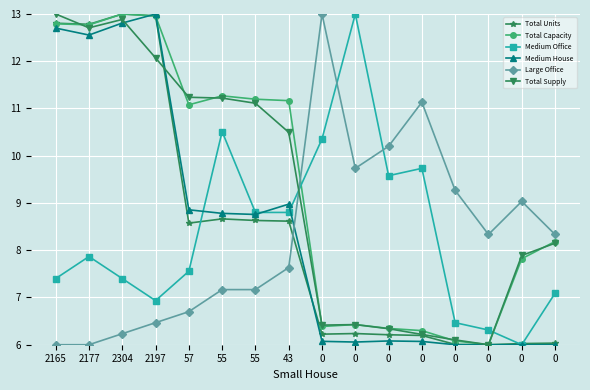

What are all the series names shown in the legend?

Total Units, Total Capacity, Medium Office, Medium House, Large Office, Total Supply